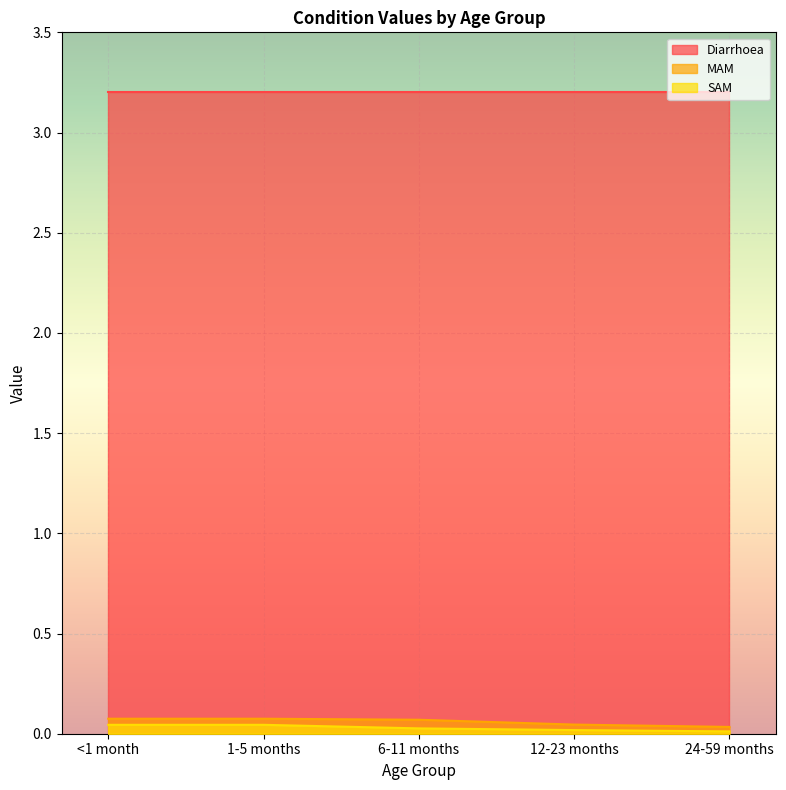

Which has a higher value, 6-11 months or 1-5 months?

1-5 months